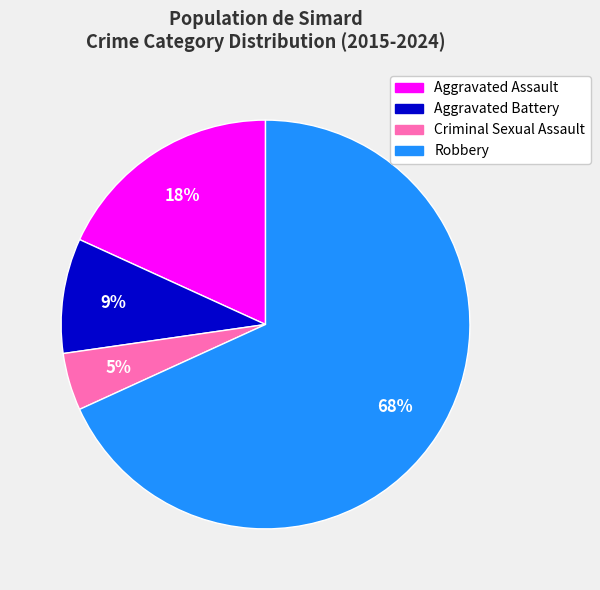

Combined, do Aggravated Assault and Criminal Sexual Assault account for over 50%?

No